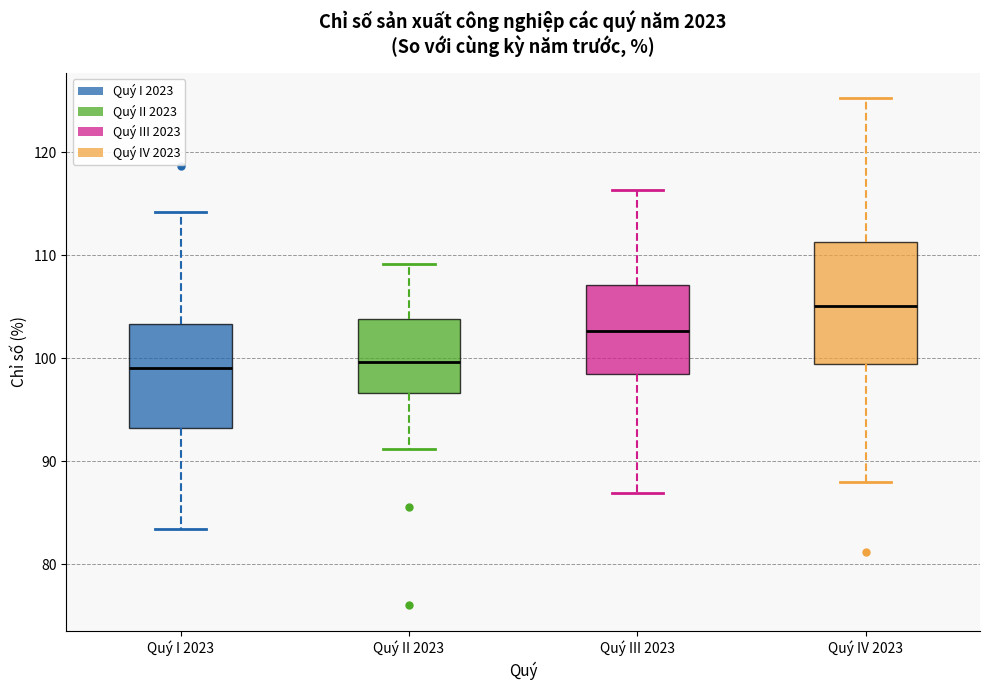

Reading left to right, read every box against the y-axis: the position of its median line, the range the box covers, and the ends of its whiskers. The values are not printed on the chart, so give them approximately, as read against the axis.

Quý I 2023: median 99, box 93 to 103, whiskers 83 to 114
Quý II 2023: median 100, box 97 to 104, whiskers 91 to 109
Quý III 2023: median 103, box 98 to 107, whiskers 87 to 116
Quý IV 2023: median 105, box 99 to 111, whiskers 88 to 125